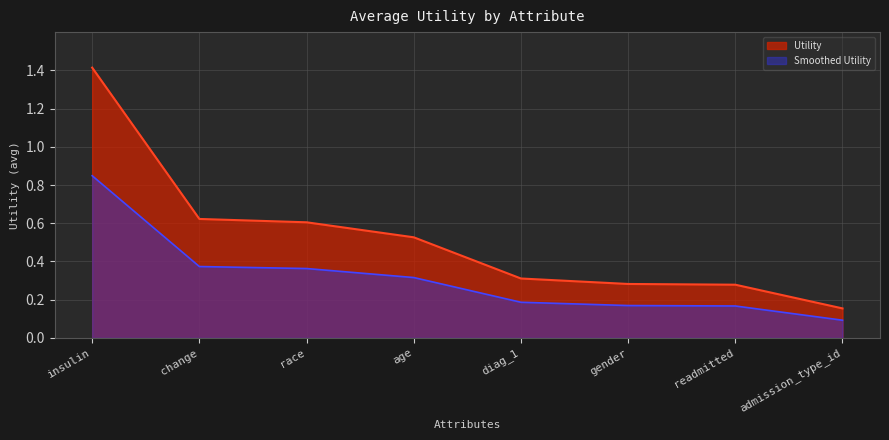

How many lines are shown in the chart?

2